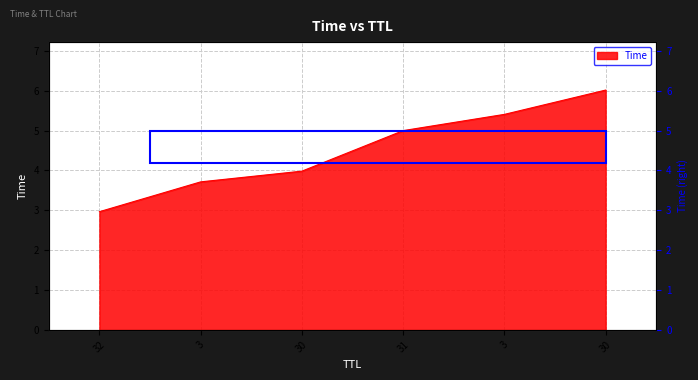

Approximately how many times larger is the value at 3 compared to 30?

1.4